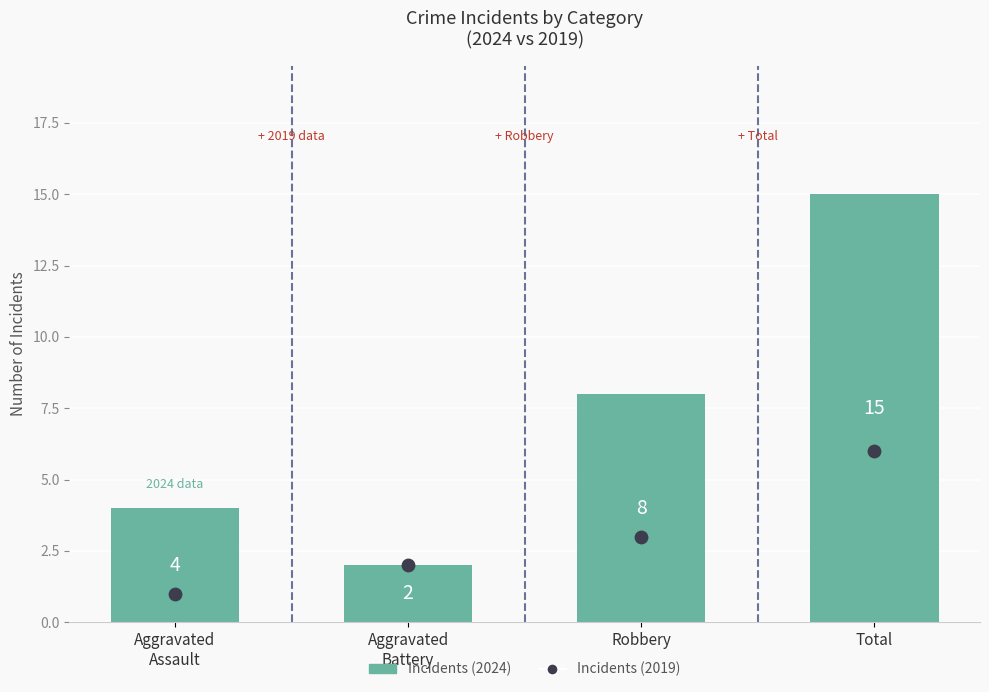

At which category is the sum across all series the highest?

Total